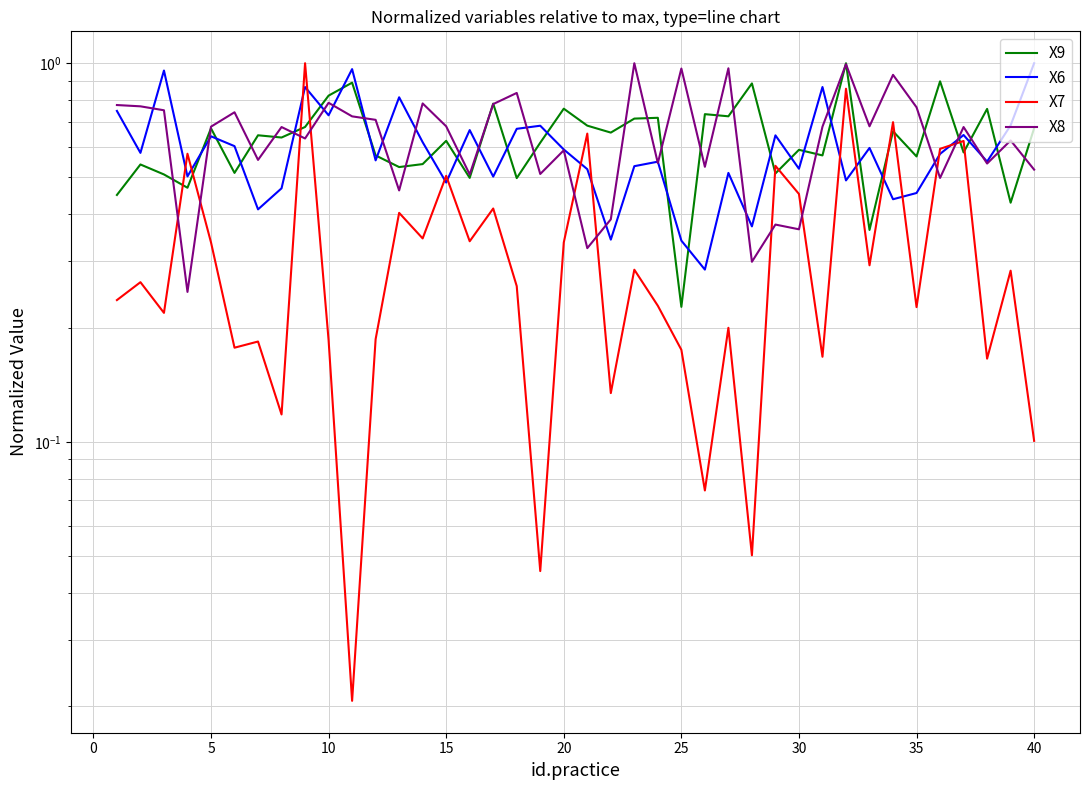

What is the value of the X9 point at the 6th from the left?

0.5